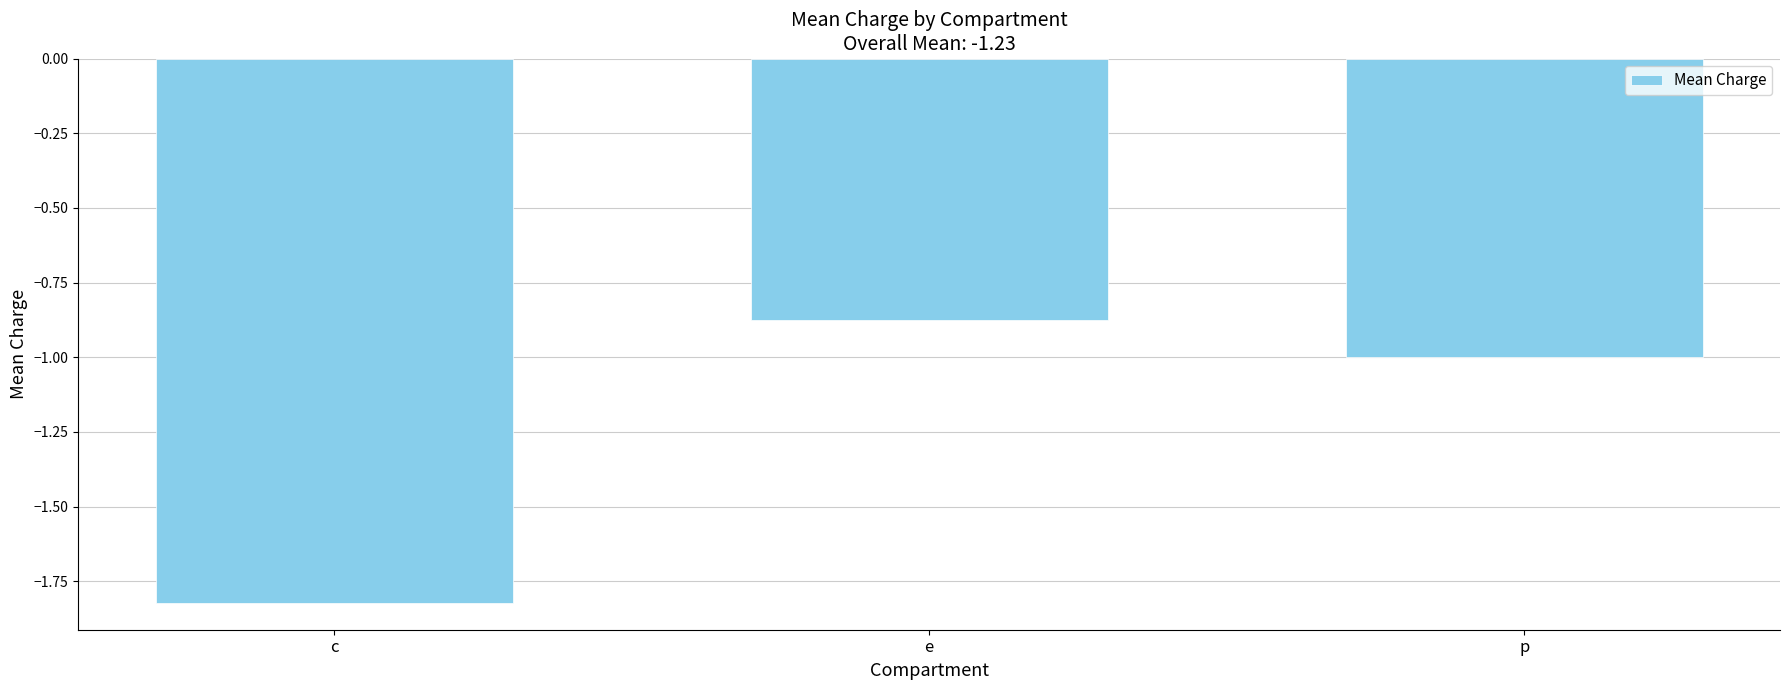

How many values are between -1 and 0?

2